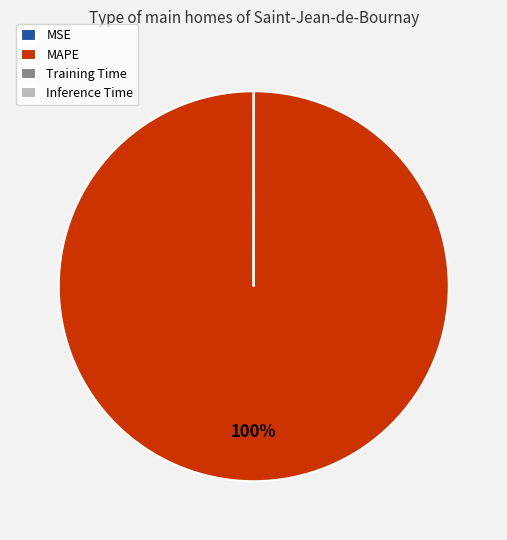

Is there any slice that represents more than half of the pie?

Yes